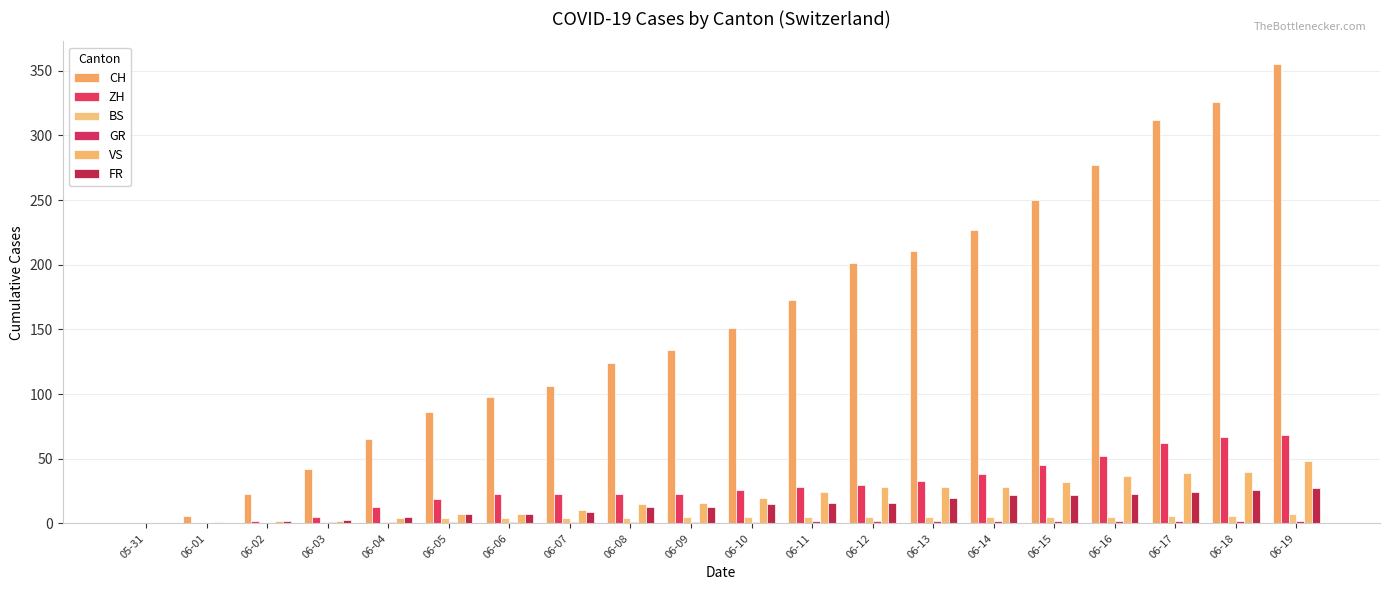

How many groups of bars are there?

20